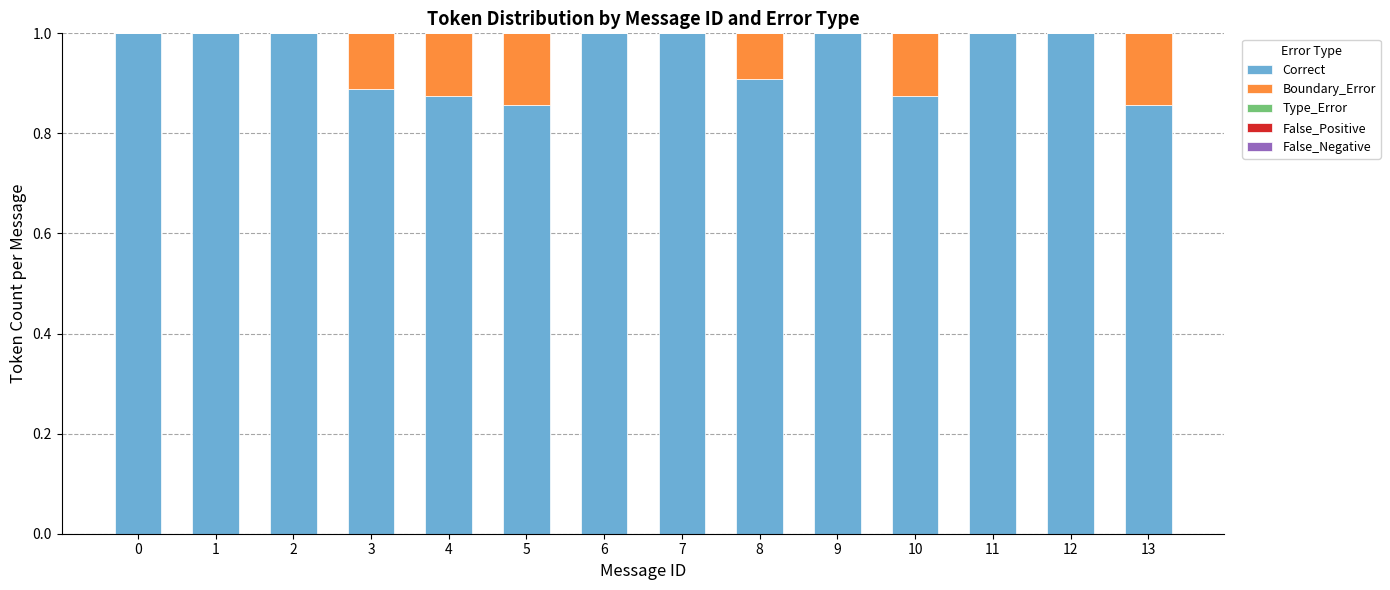

Is it true that Correct equals 1.0 at 7?

True